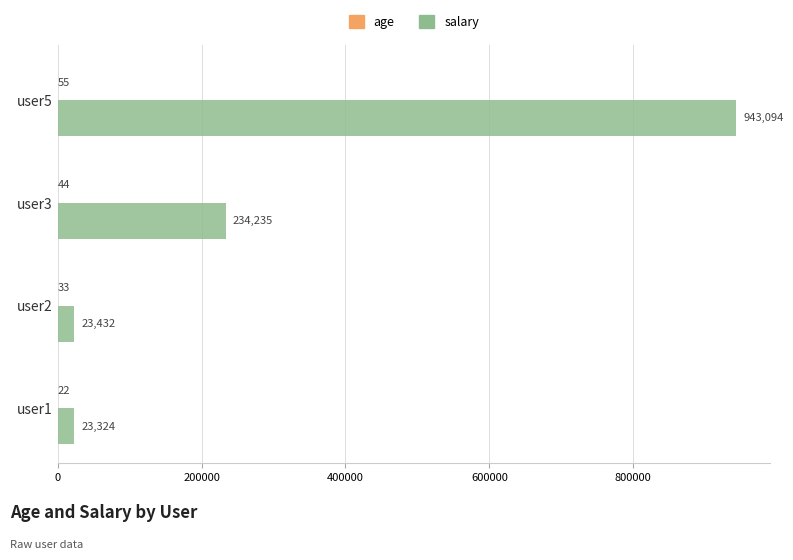

The value of salary at user3 is 320349. True or false?

False